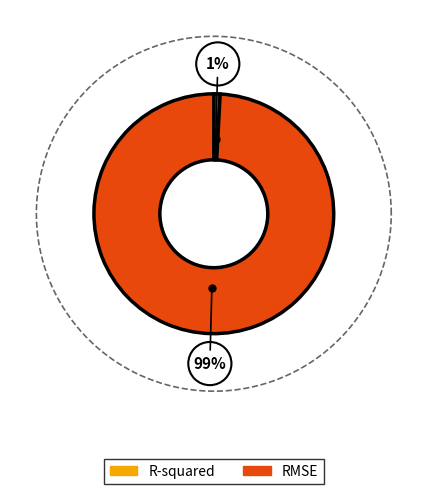

To the nearest percent, what percentage of the pie is RMSE?

99%